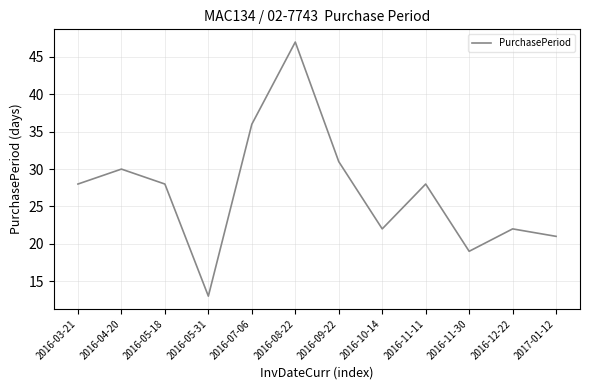

Approximately how many times larger is the value at 2017-01-12 compared to 2016-05-31?

1.6